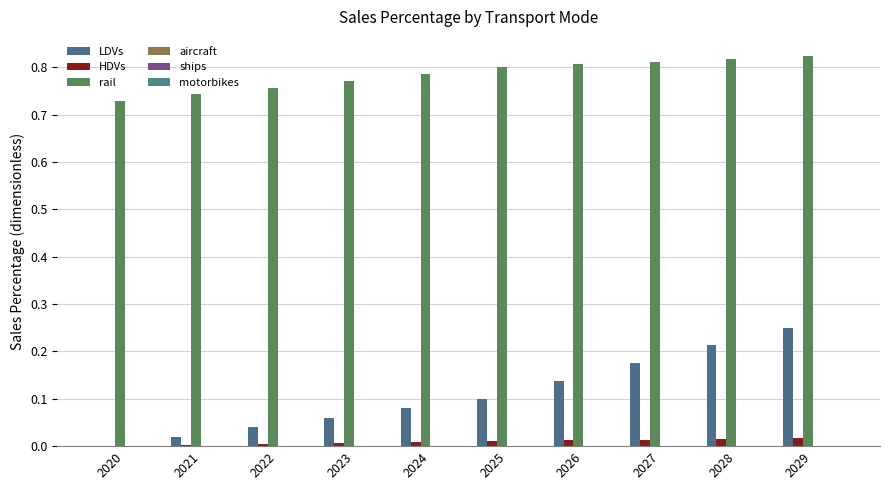

Rank the series by their maximum value, from lowest to highest.

aircraft, ships, motorbikes, HDVs, LDVs, rail